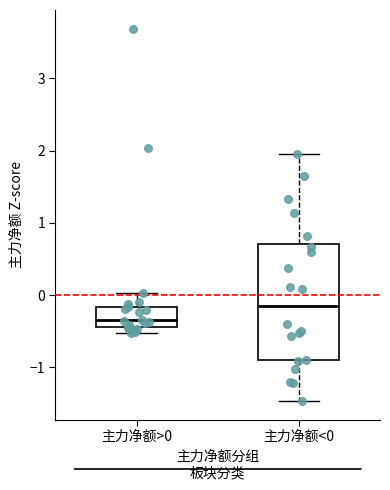

Reading left to right, transcribe this box plot: for each box, give where its median line is, the range the box spans, and where its two whiskers end, as read against the y-axis. The values are not printed on the chart, so give them approximately, as read against the axis.

主力净额>0: median -0.3, box -0.4 to -0.2, whiskers -0.5 to 0.0
主力净额<0: median -0.2, box -0.9 to 0.7, whiskers -1.5 to 2.0